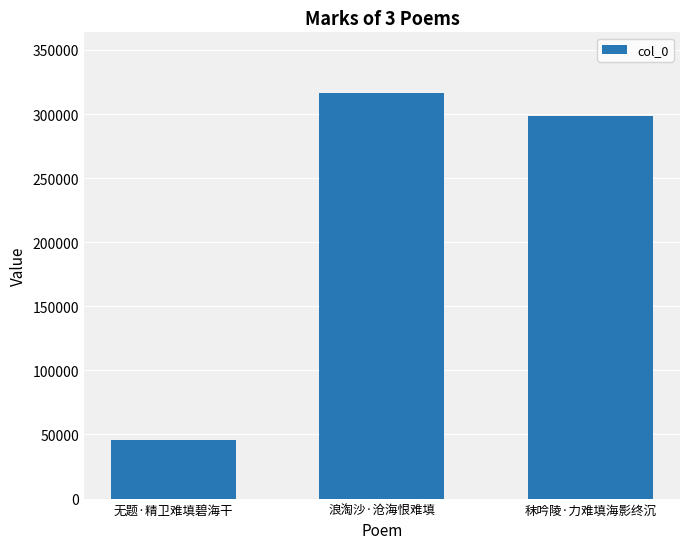

Where is the data nearest to the value 181003?

秣吟陵·力难填海影终沉